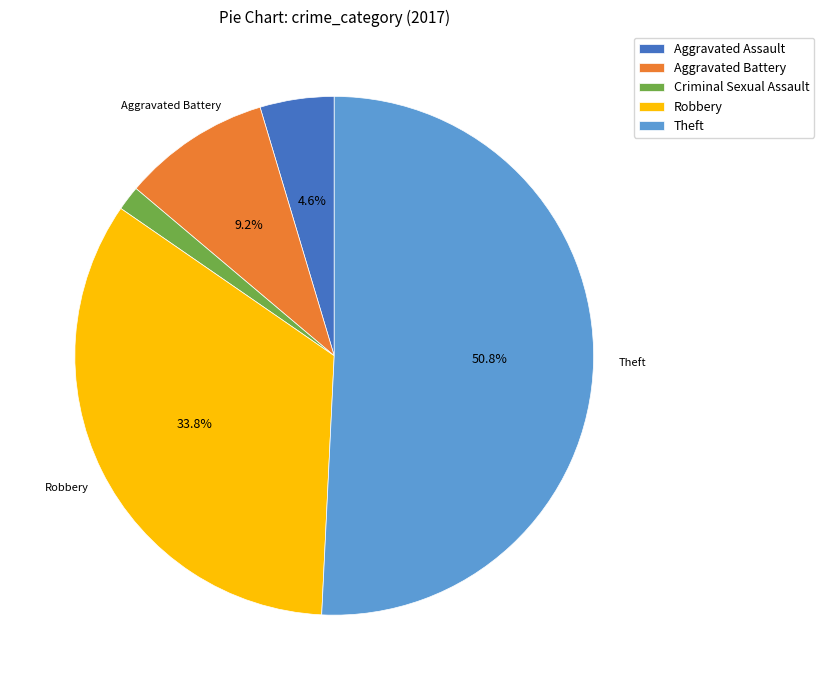

Which has a higher value, Theft or Aggravated Assault?

Theft